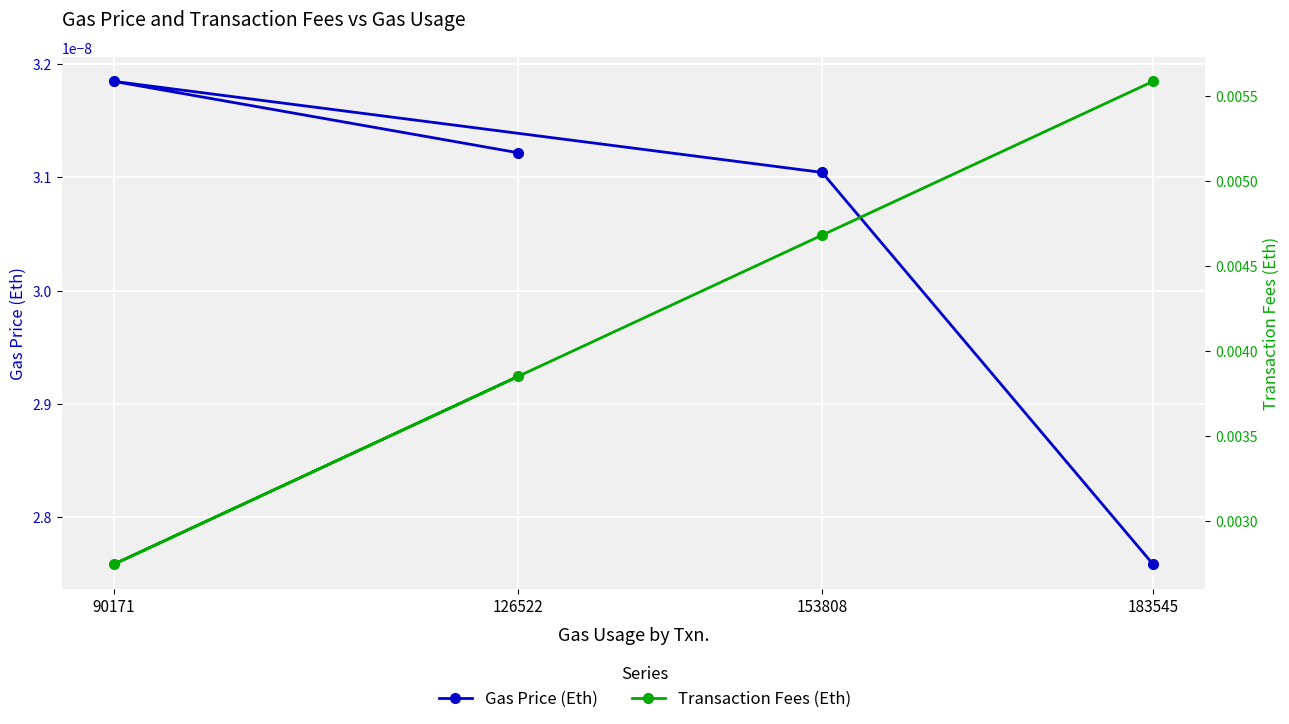

What is the label of the 1st point from the left?

126522